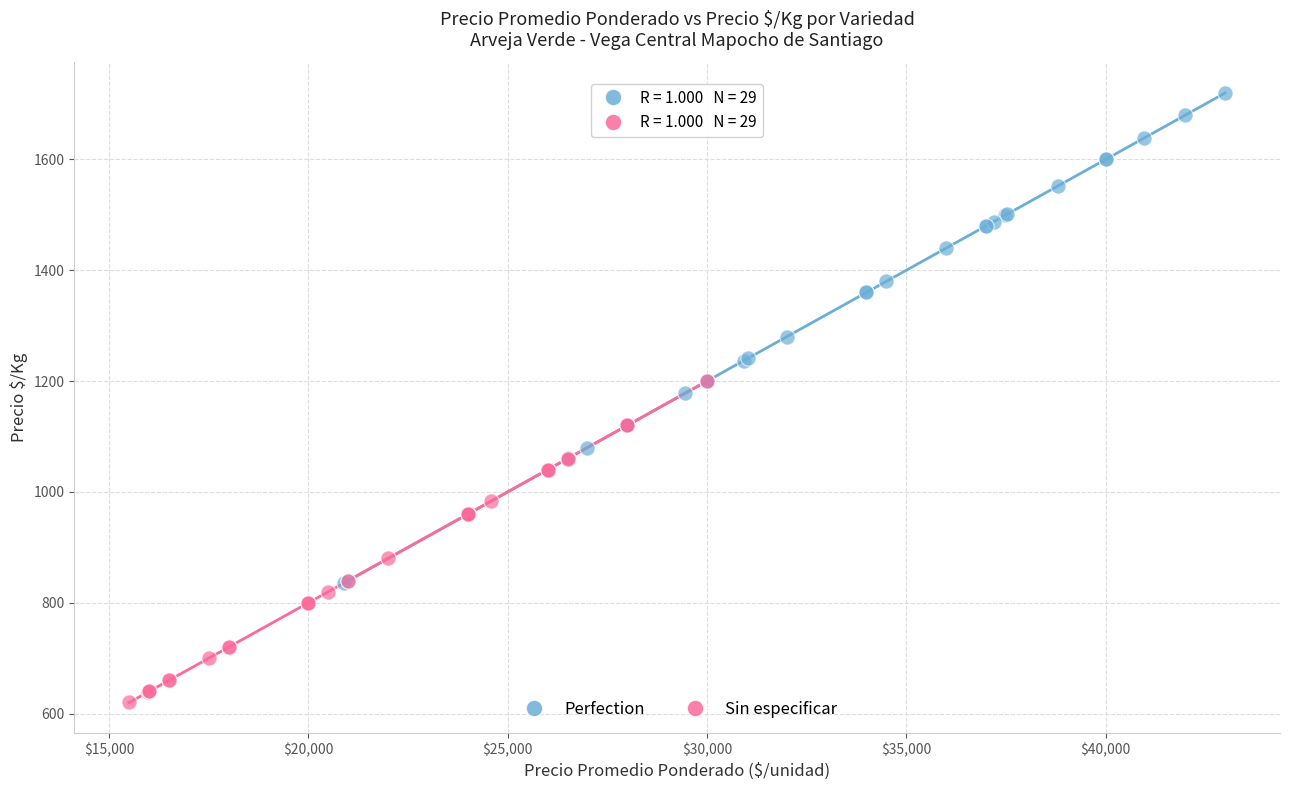

Which series reaches the maximum Y coordinate?

Perfection